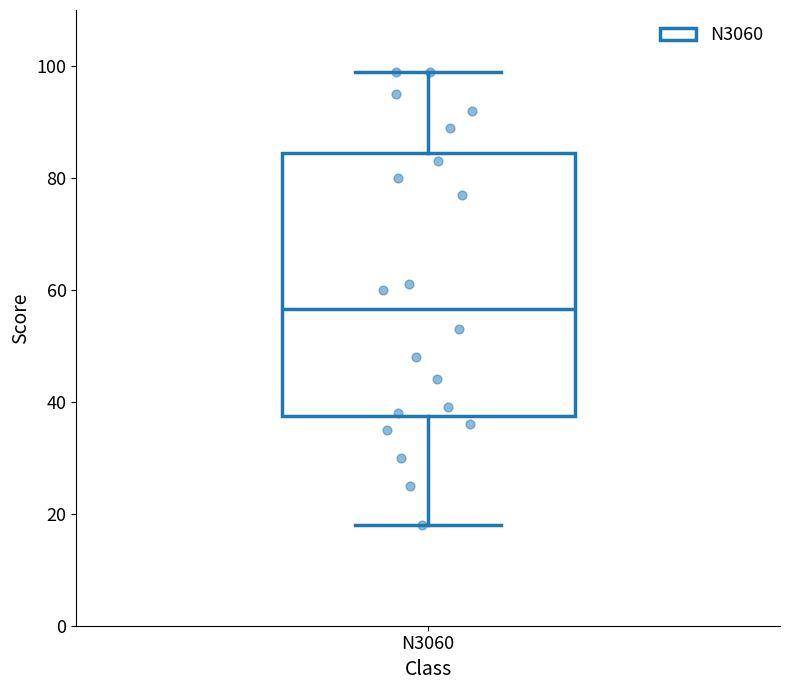

Read this box plot against the y-axis: the position of the median line, the range covered by the box, and the ends of both whiskers. The values are not printed on the chart, so give them approximately, as read against the axis.

median 56, box 38 to 84, whiskers 18 to 100